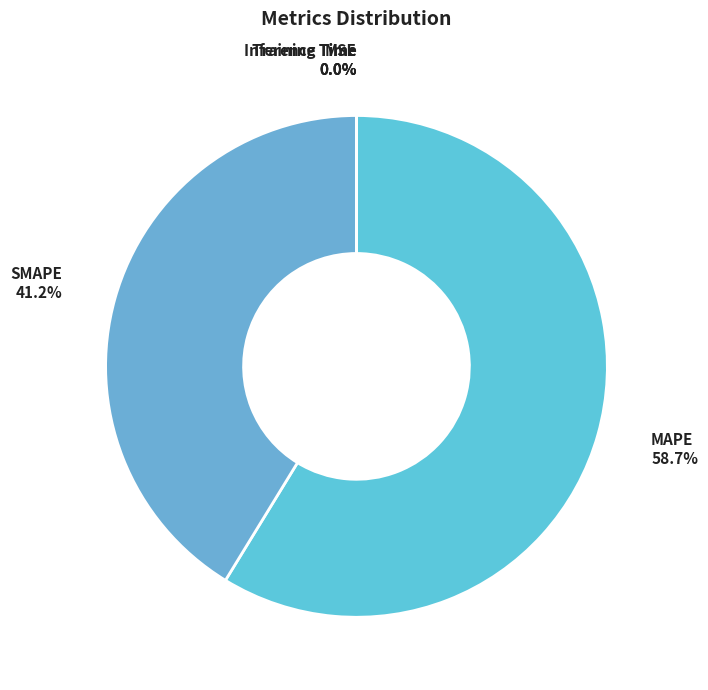

What percentage do SMAPE and MAPE together represent?

100.0%